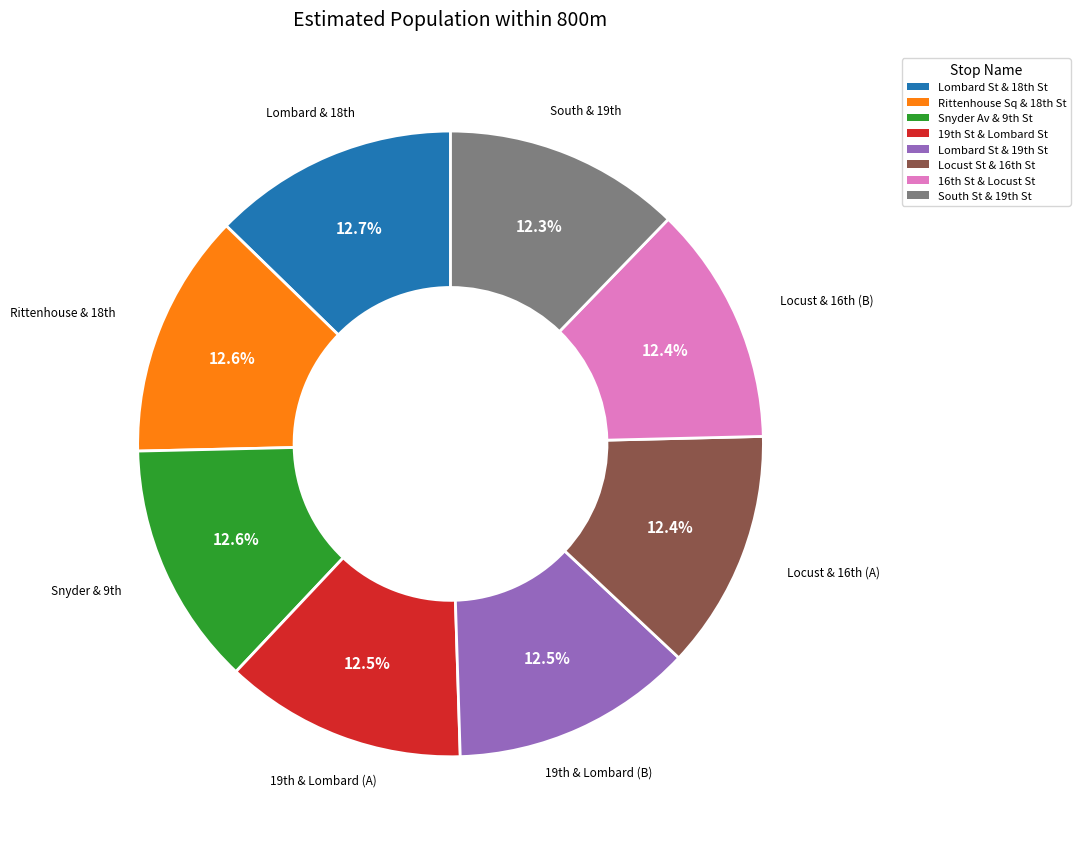

How many slices are in this pie chart?

8